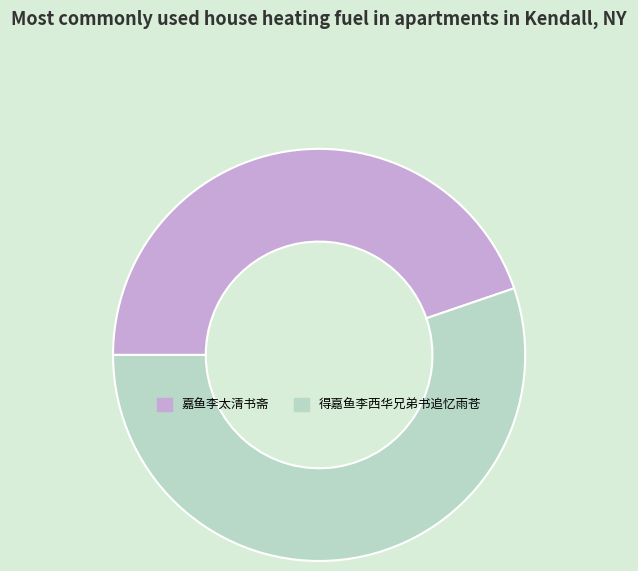

The 得嘉鱼李西华兄弟书追忆雨苍 slice represents 62% of the pie. True or false?

False